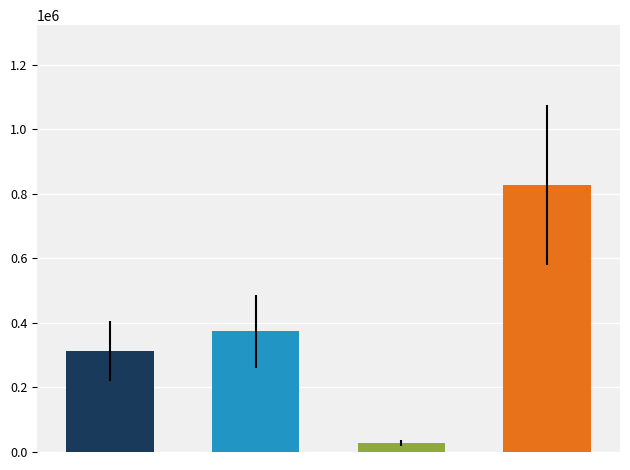

Which has a higher value, 行路难·行路艰难不复歌 or 褙语录·路不赍粮笑复歌?

褙语录·路不赍粮笑复歌